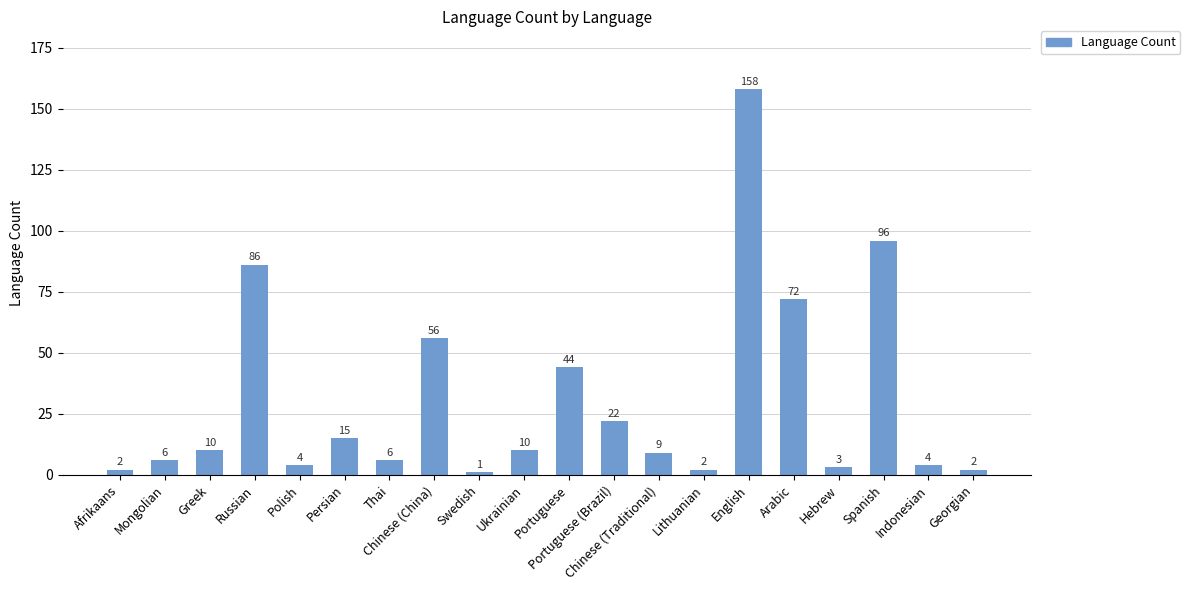

What is the change in value from Afrikaans to Indonesian?

+2